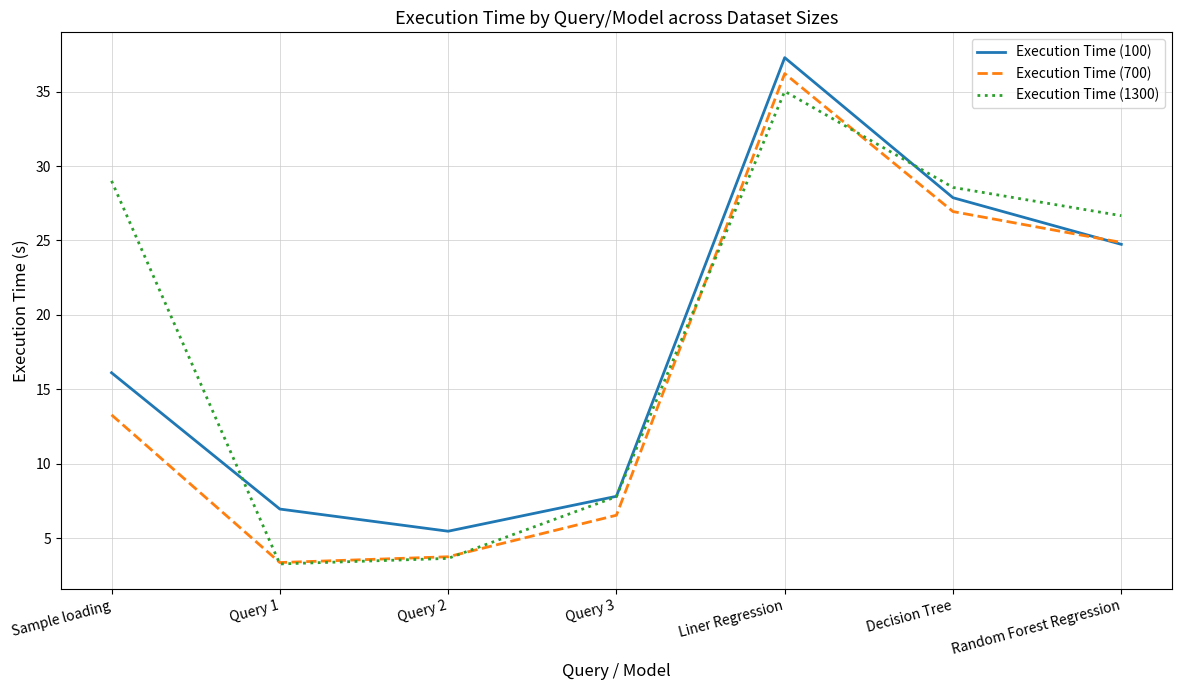

Rank the series by their average value, from highest to lowest.

Execution Time (1300), Execution Time (100), Execution Time (700)